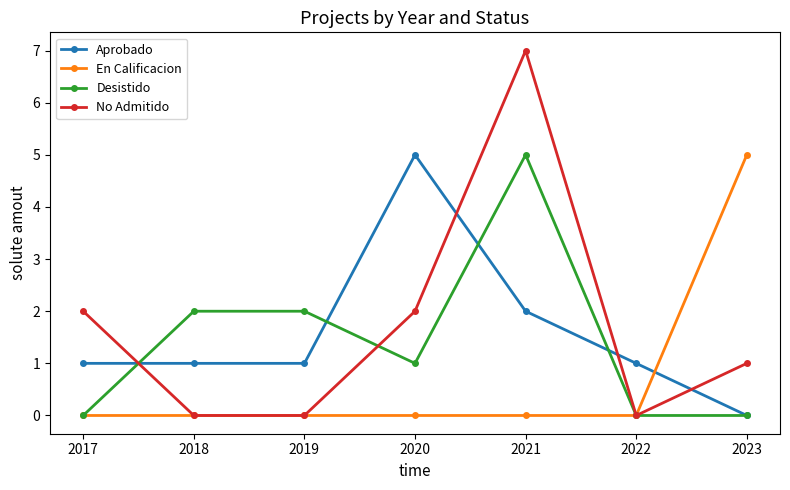

Reading right to left, what are all the values shown in this chart?

Aprobado: 2023=0	2022=1	2021=2	2020=5	2019=1	2018=1	2017=1
En Calificacion: 2023=5	2022=0	2021=0	2020=0	2019=0	2018=0	2017=0
Desistido: 2023=0	2022=0	2021=5	2020=1	2019=2	2018=2	2017=0
No Admitido: 2023=1	2022=0	2021=7	2020=2	2019=0	2018=0	2017=2